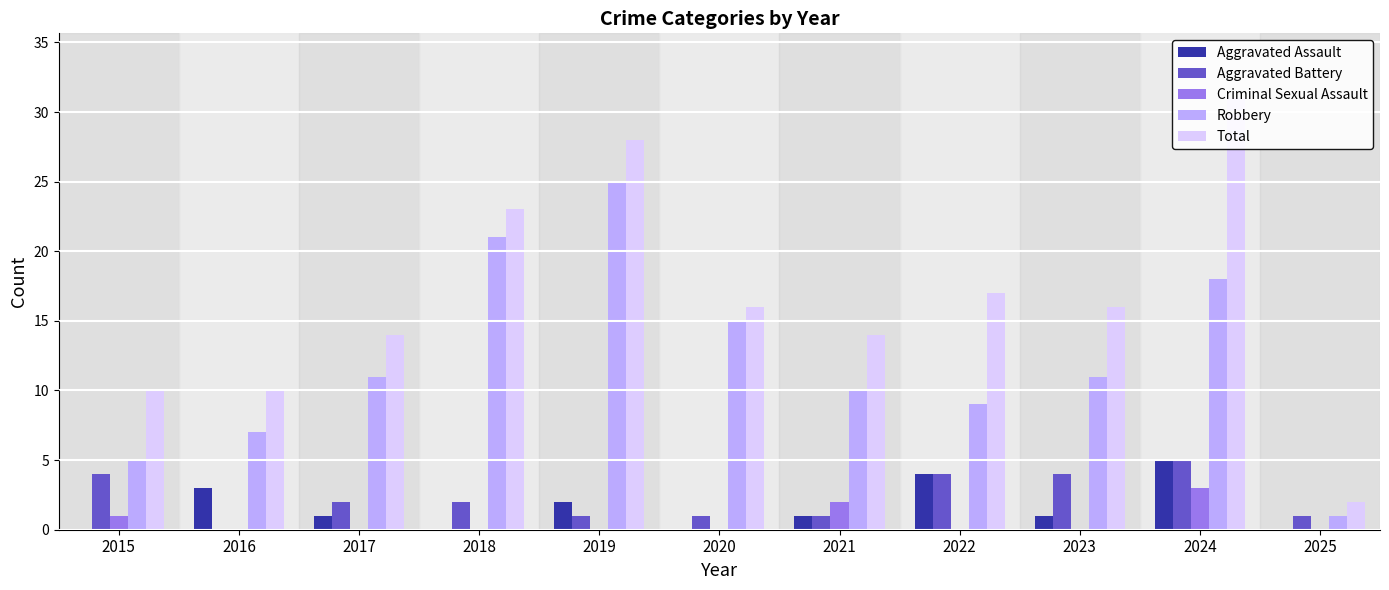

Which series has the largest total across all categories?

Total